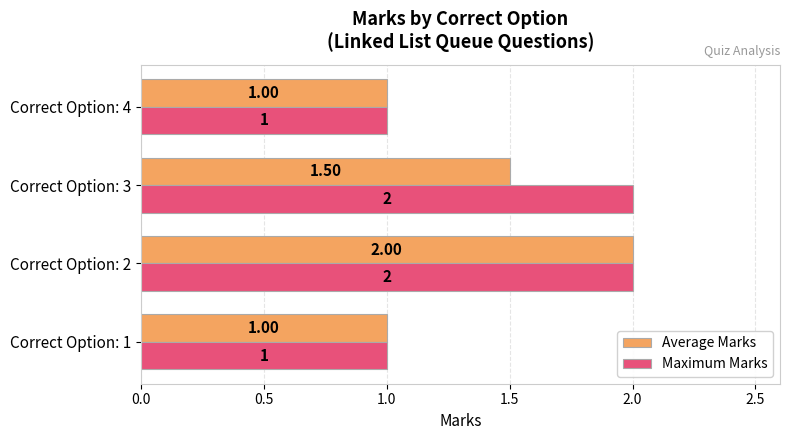

At which category is the sum across all series the highest?

Correct Option: 2